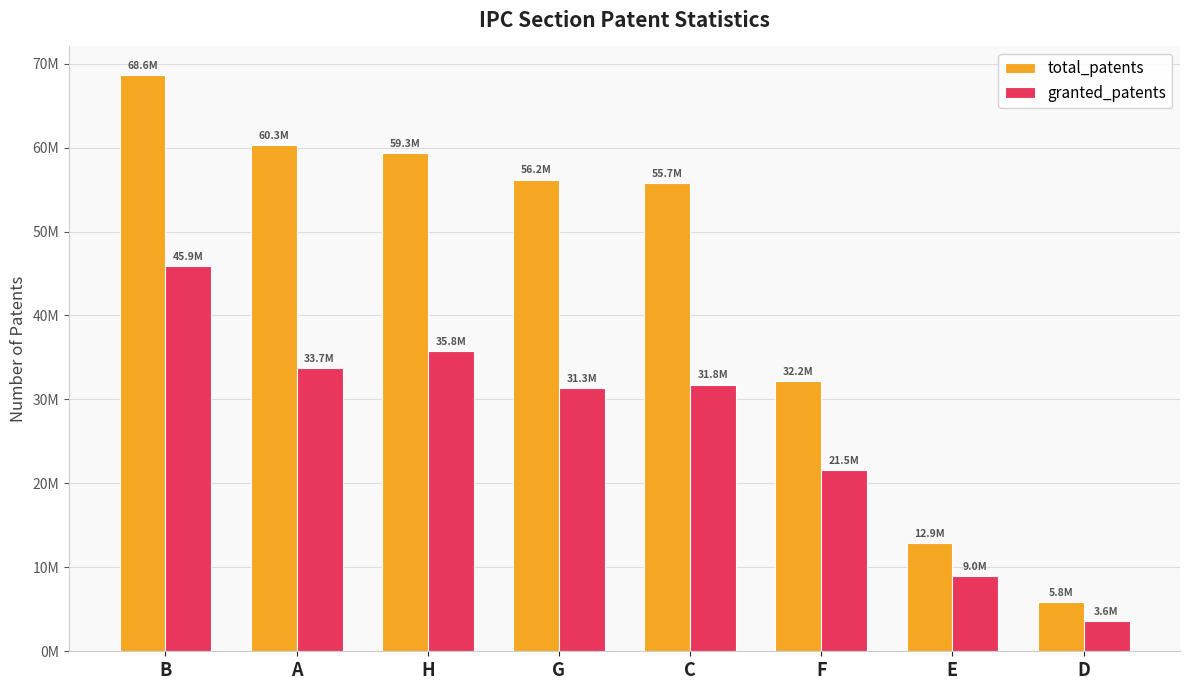

At B, list the series in order from smallest to largest.

granted_patents, total_patents